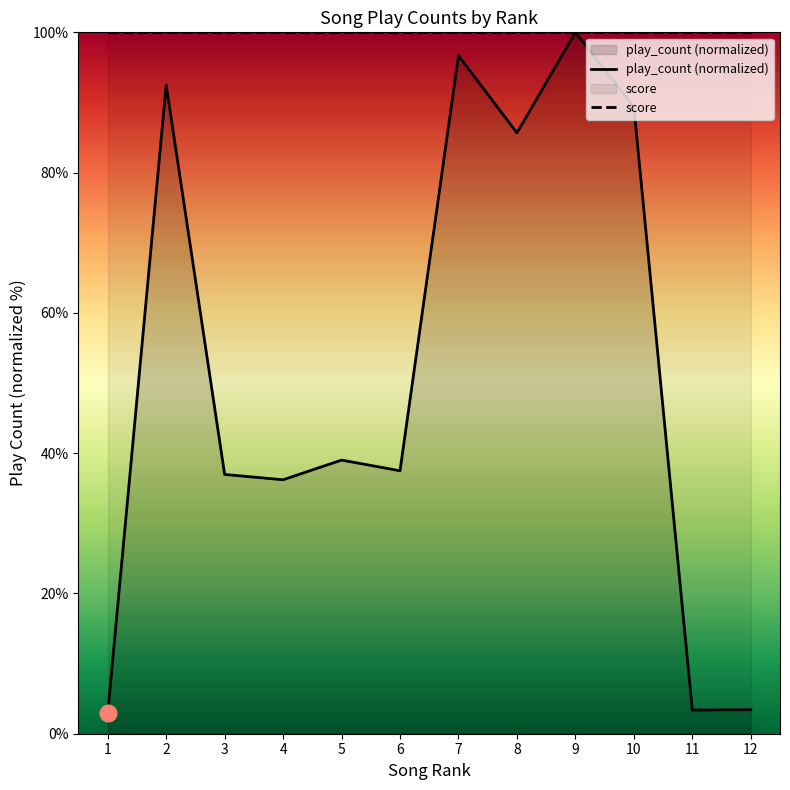

Rank the categories by value from lowest to highest.

1, 11, 12, 4, 3, 6, 5, 8, 10, 2, 7, 9